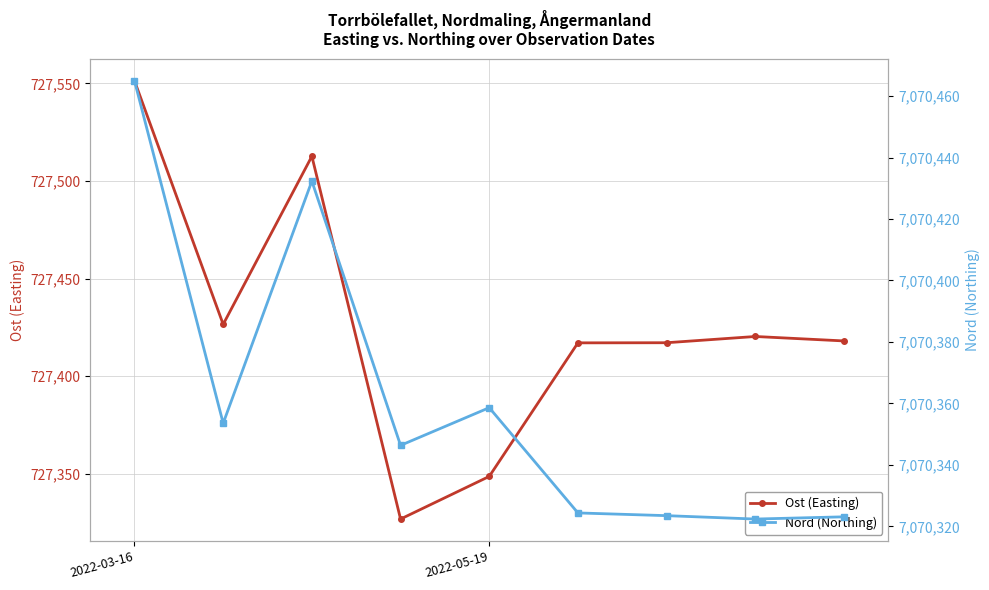

At which label does Nord (Northing) reach its minimum?

7